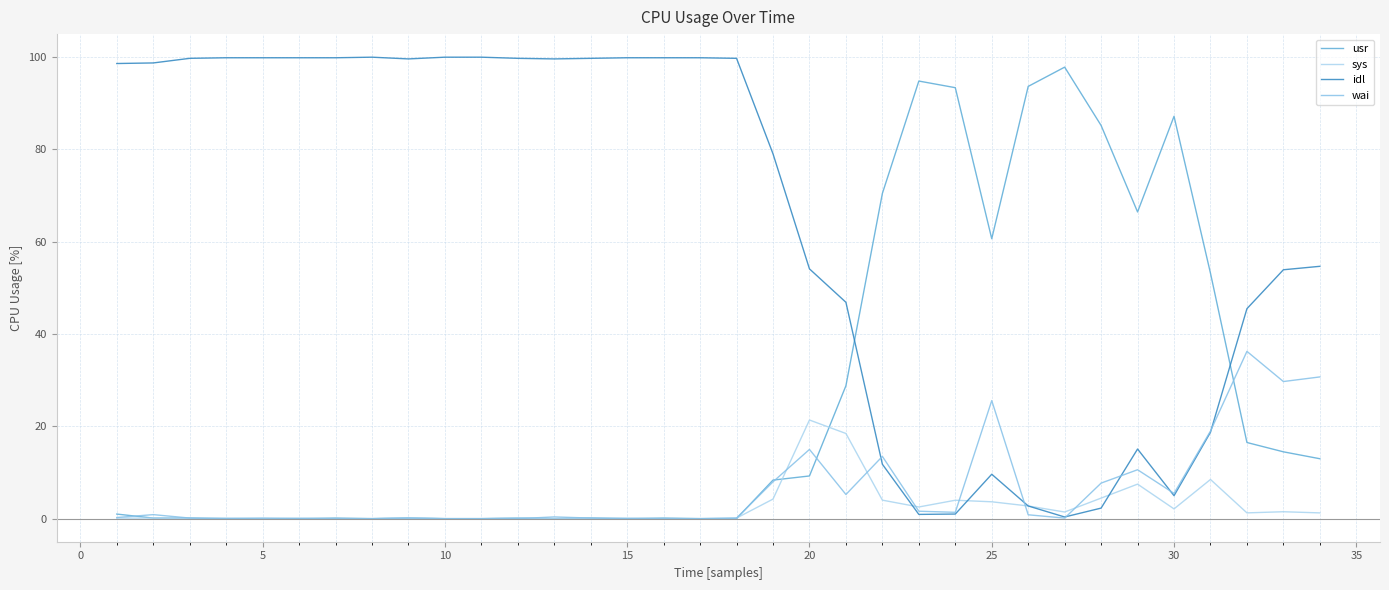

Which series has the largest total across all categories?

idl